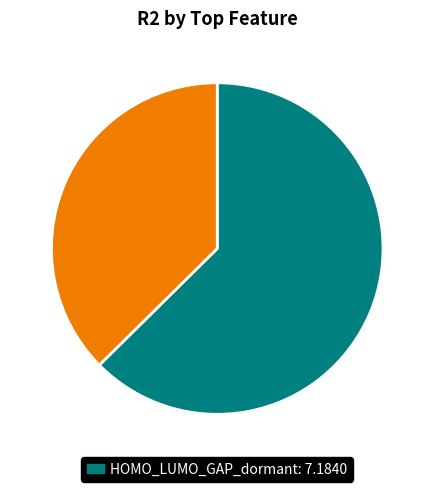

Is there any slice that represents more than half of the pie?

Yes